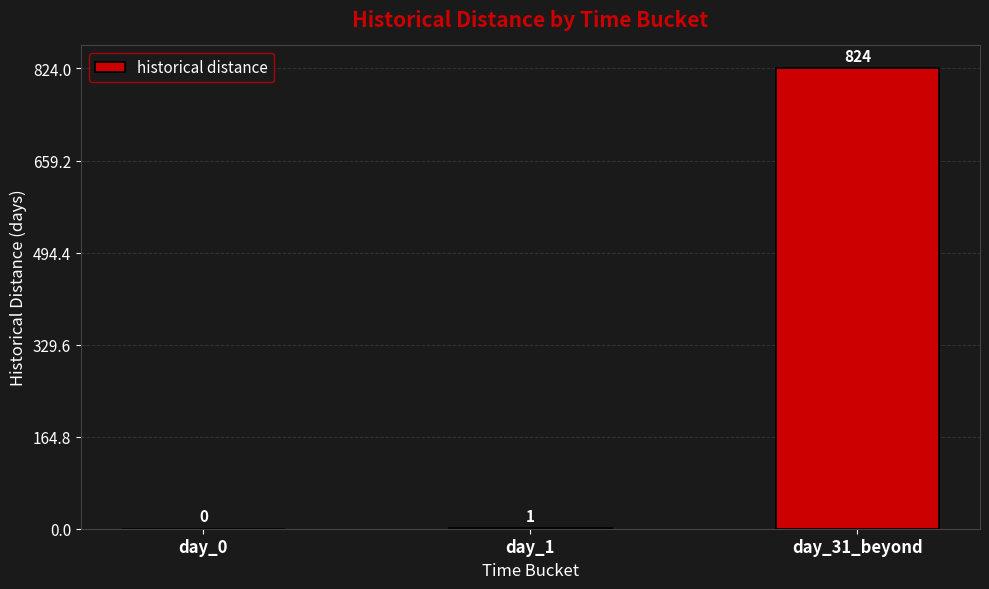

What is the change in value from day_0 to day_1?

+1